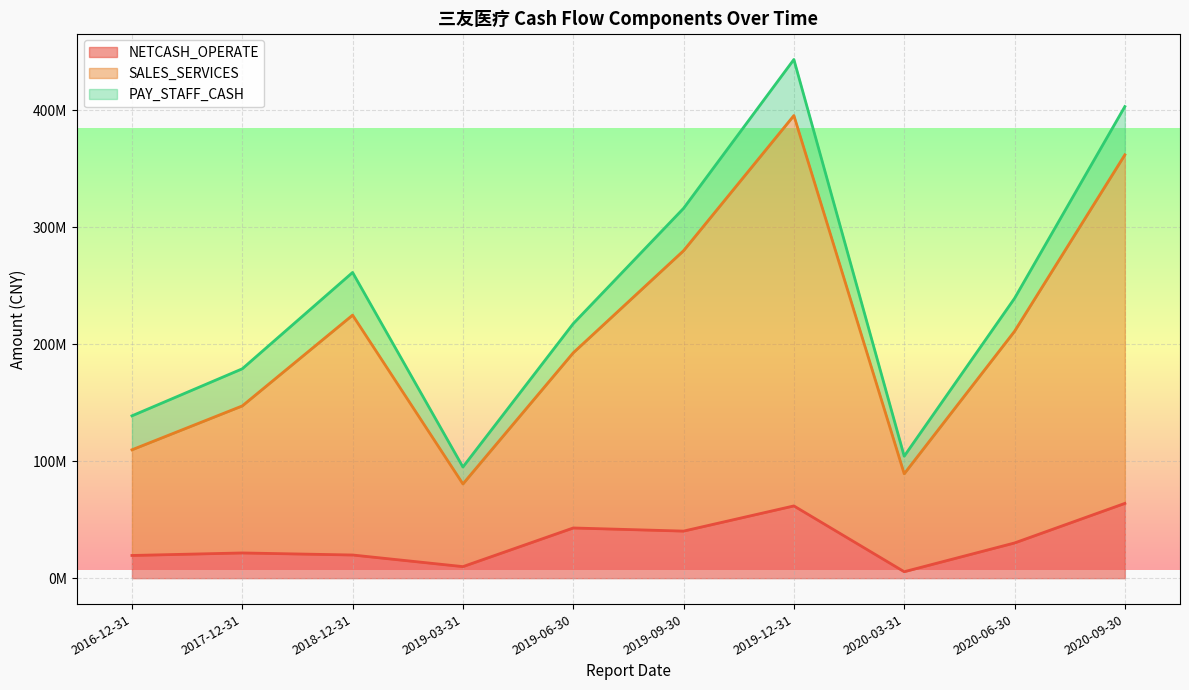

Is the value of NETCASH_OPERATE at 2017-12-31 greater than the value of PAY_STAFF_CASH at 2019-09-30?

No